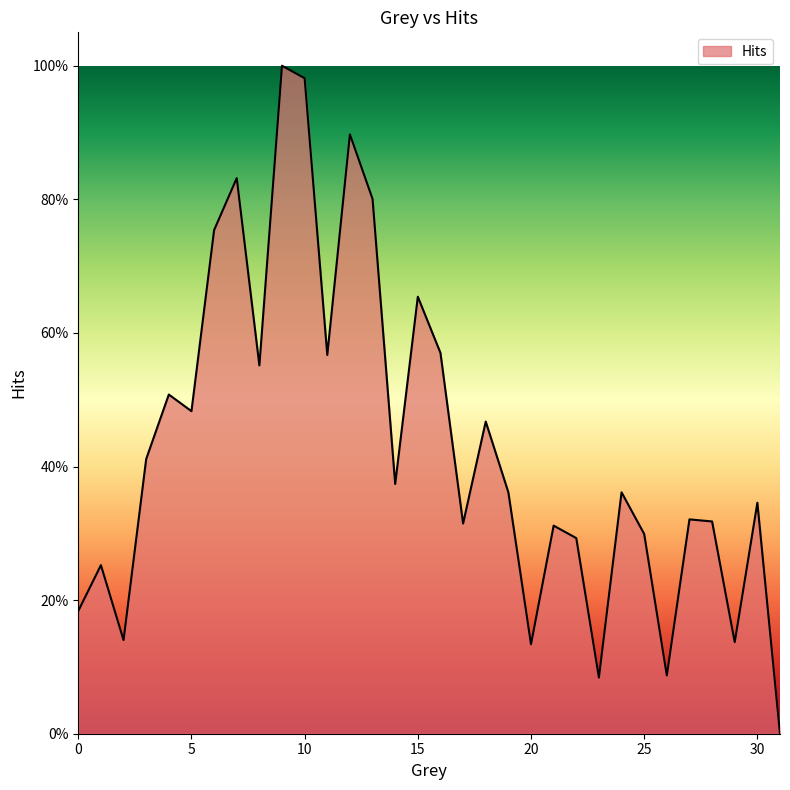

Does the chart have visible grid lines?

No